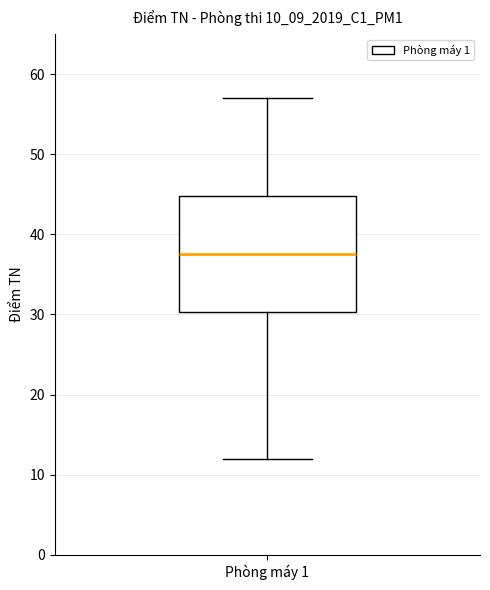

Where is the lower edge of the box for Phòng máy 1 on the y-axis? The values are not printed on the chart, so give them approximately, as read against the axis.

30